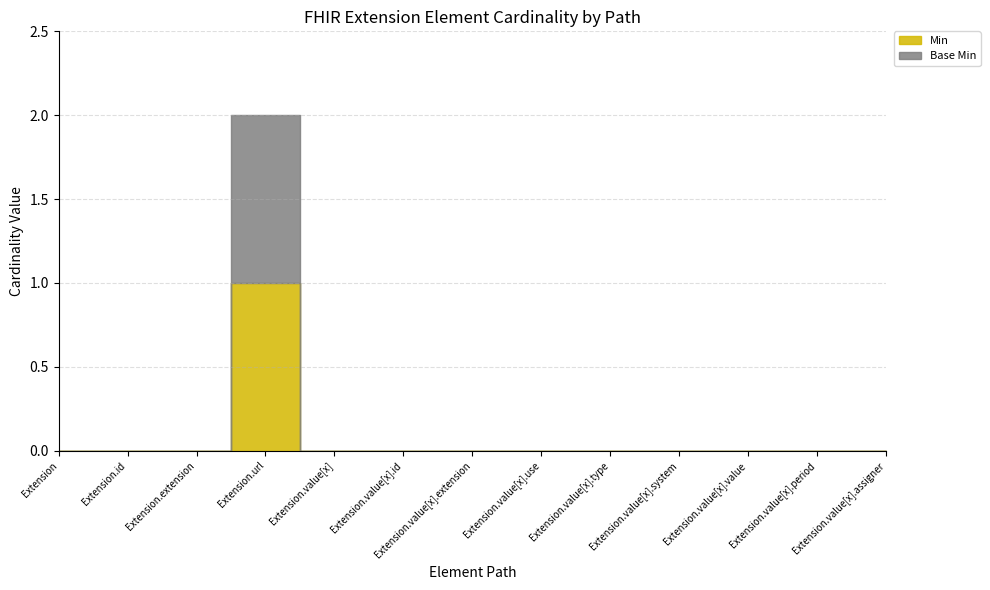

True or false: Base Min and Min cross at least once.

False